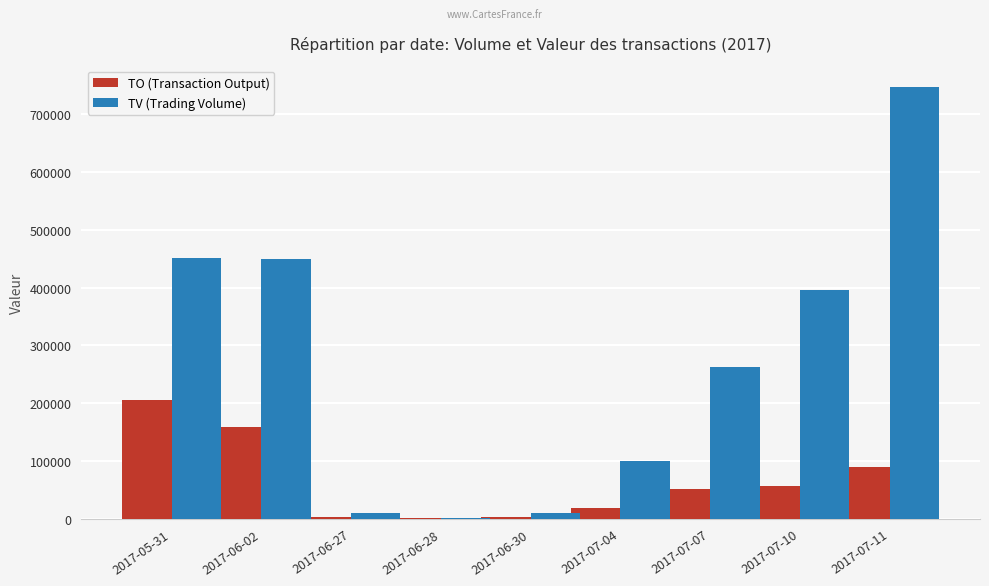

At which label is TV (Trading Volume) closest to 374000?

2017-07-10